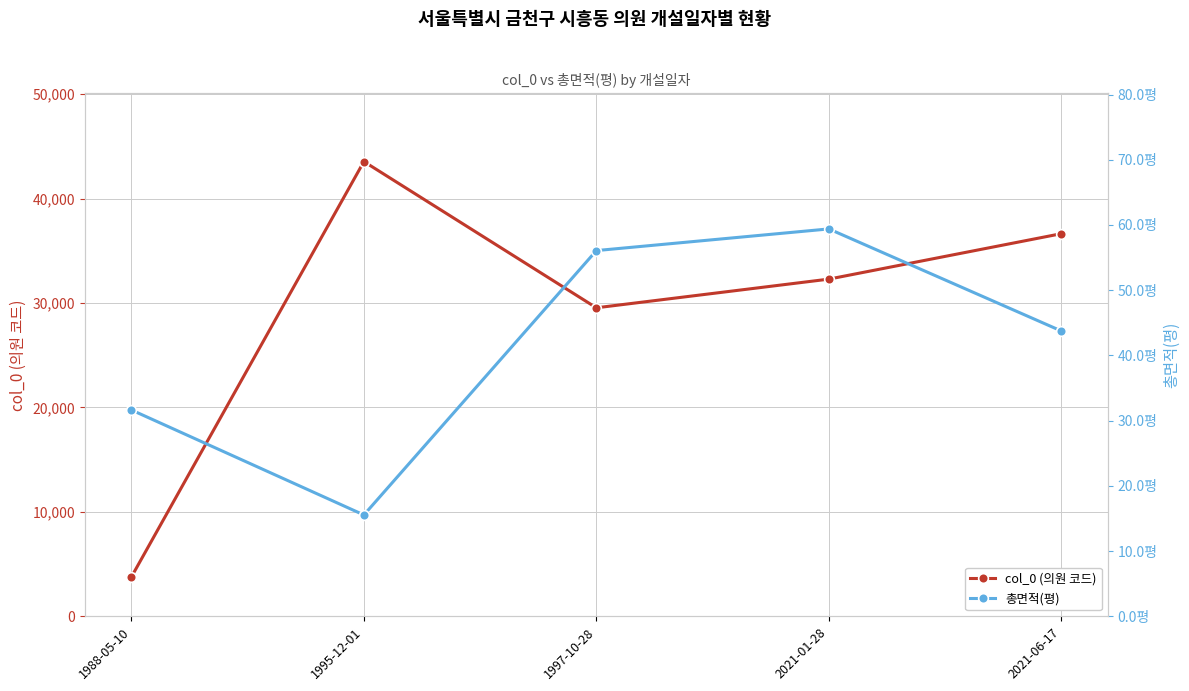

Where is the first local minimum for 총면적(평)?

1995-12-01